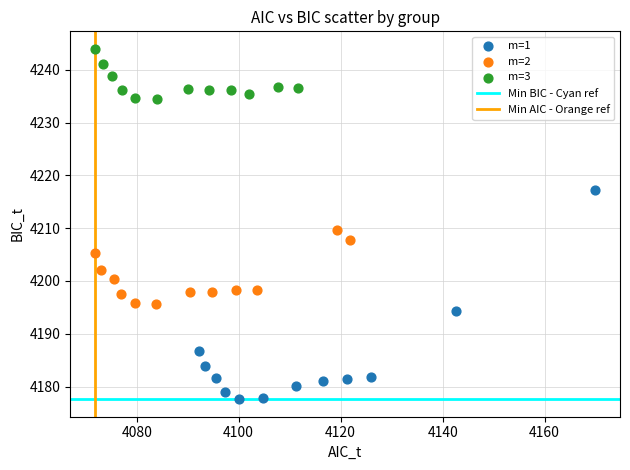

Which series contains the lowest Y value?

m=1